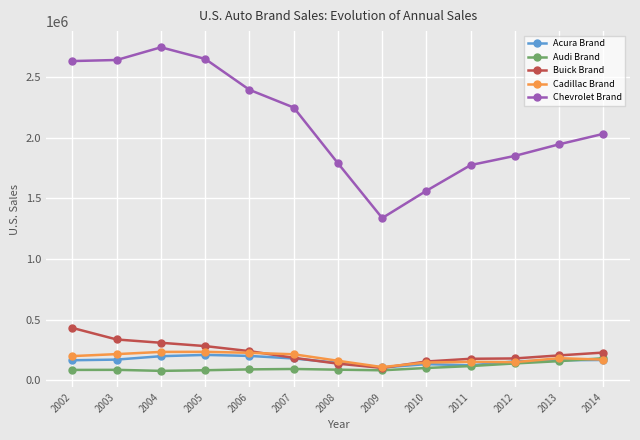

What is the greatest value displayed?

2747368